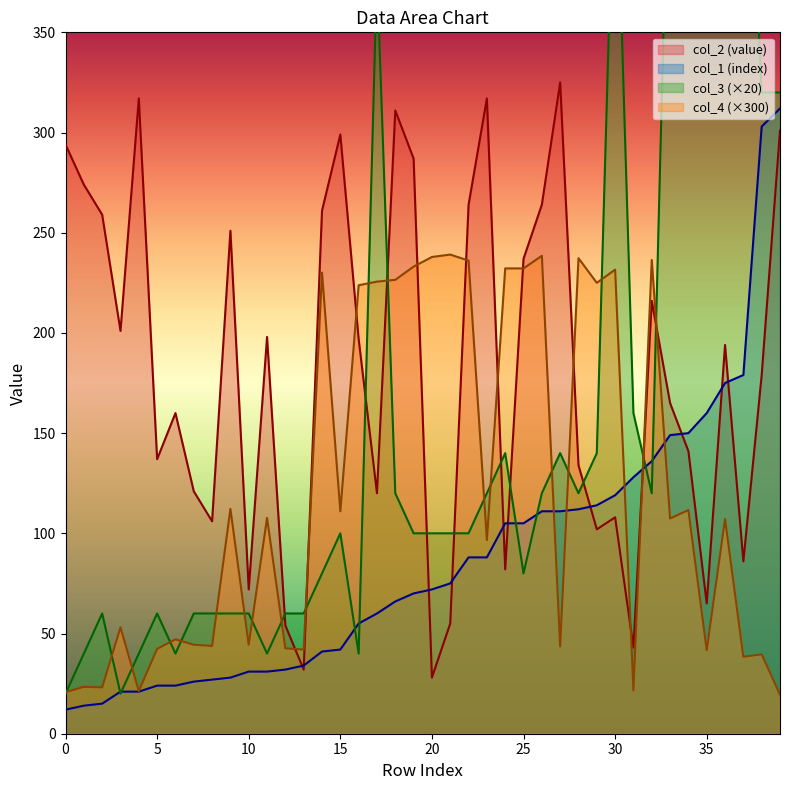

True or false: col_1 and col_3 intersect in this chart.

True